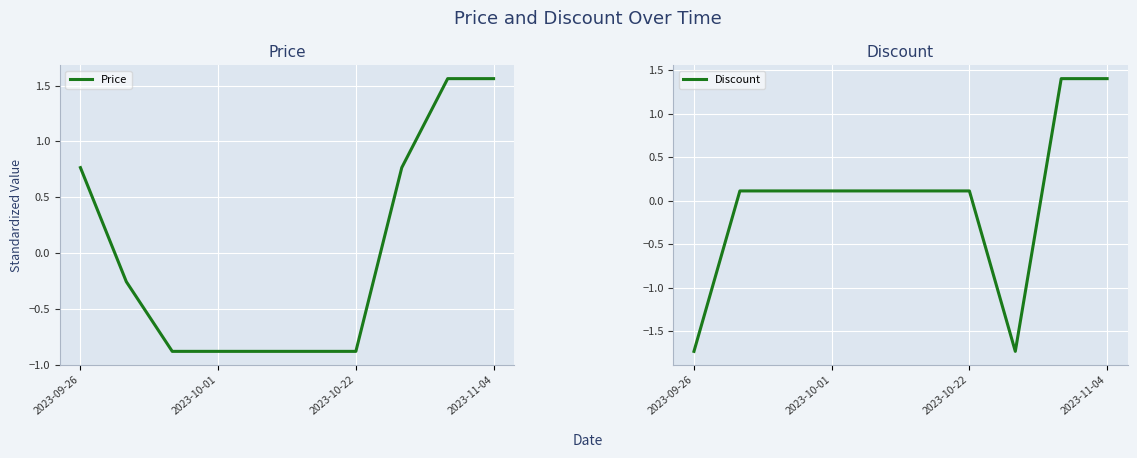

What is the difference between the maximum and minimum values in the Discount series?

3.1